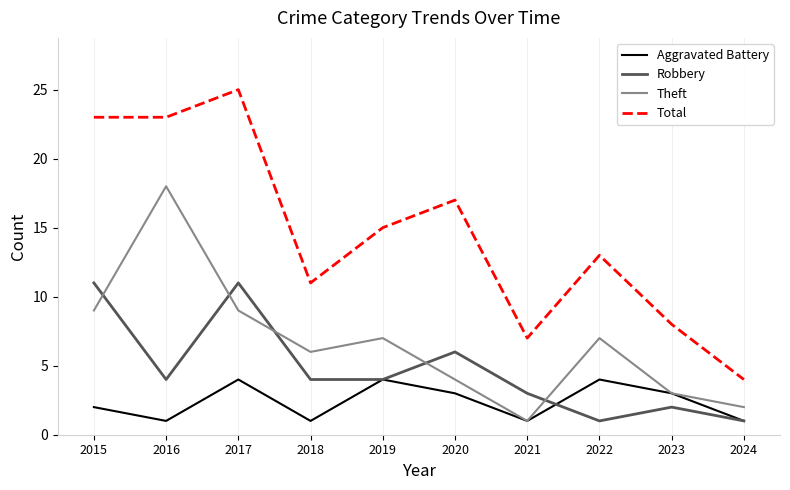

Reading left to right, extract all data points from this chart.

Aggravated Battery: 2015=2	2016=1	2017=4	2018=1	2019=4	2020=3	2021=1	2022=4	2023=3	2024=1
Robbery: 2015=11	2016=4	2017=11	2018=4	2019=4	2020=6	2021=3	2022=1	2023=2	2024=1
Theft: 2015=9	2016=18	2017=9	2018=6	2019=7	2020=4	2021=1	2022=7	2023=3	2024=2
Total: 2015=23	2016=23	2017=25	2018=11	2019=15	2020=17	2021=7	2022=13	2023=8	2024=4